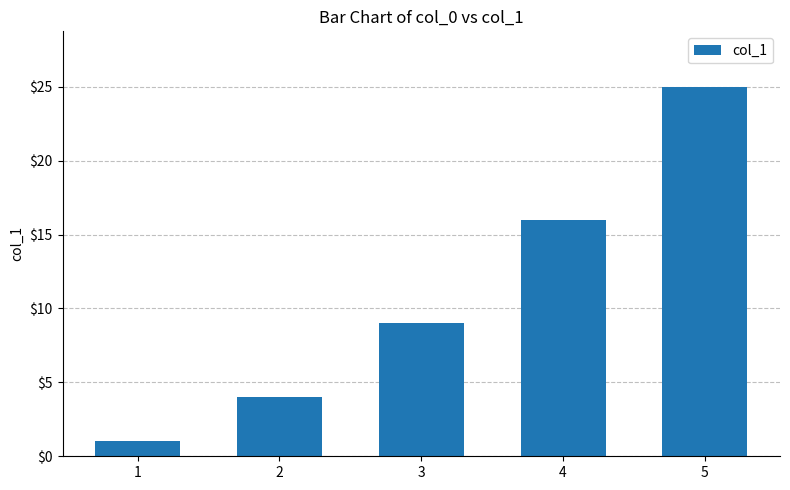

Does the chart contain stacked bars?

No